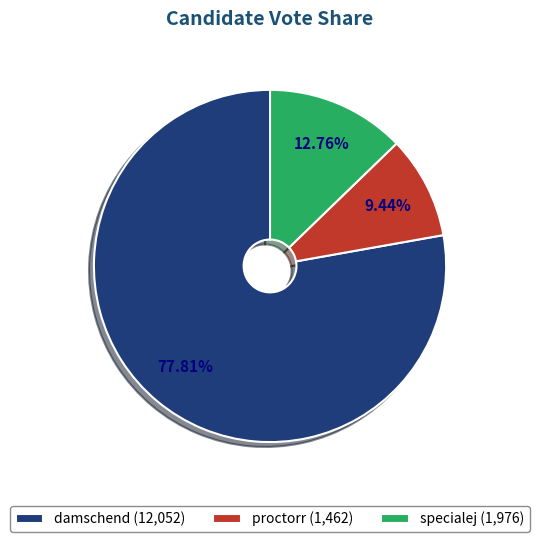

To the nearest percent, what portion does specialej represent?

13%